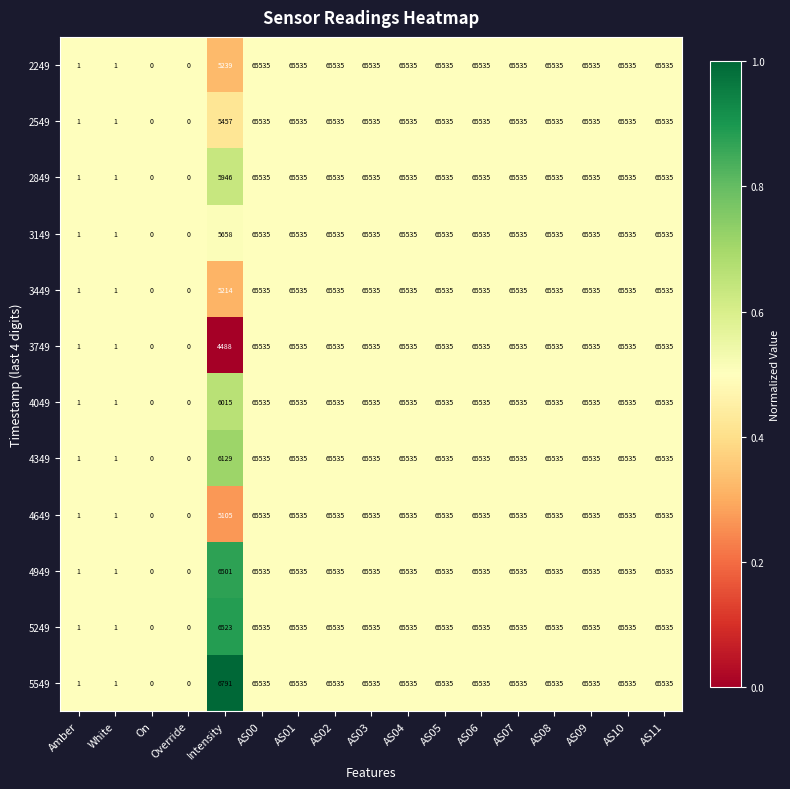

Is it true that 4349 equals 0 at Override?

True